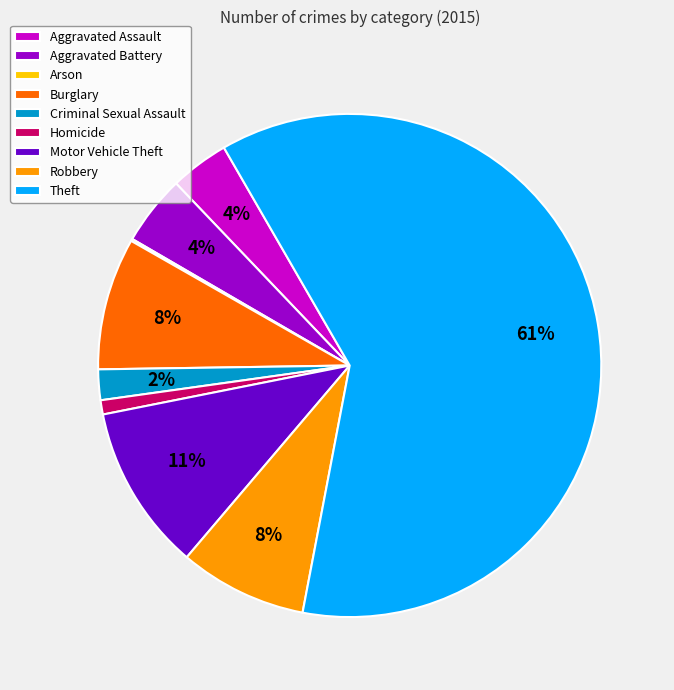

Does Homicide represent more than half of the total?

No